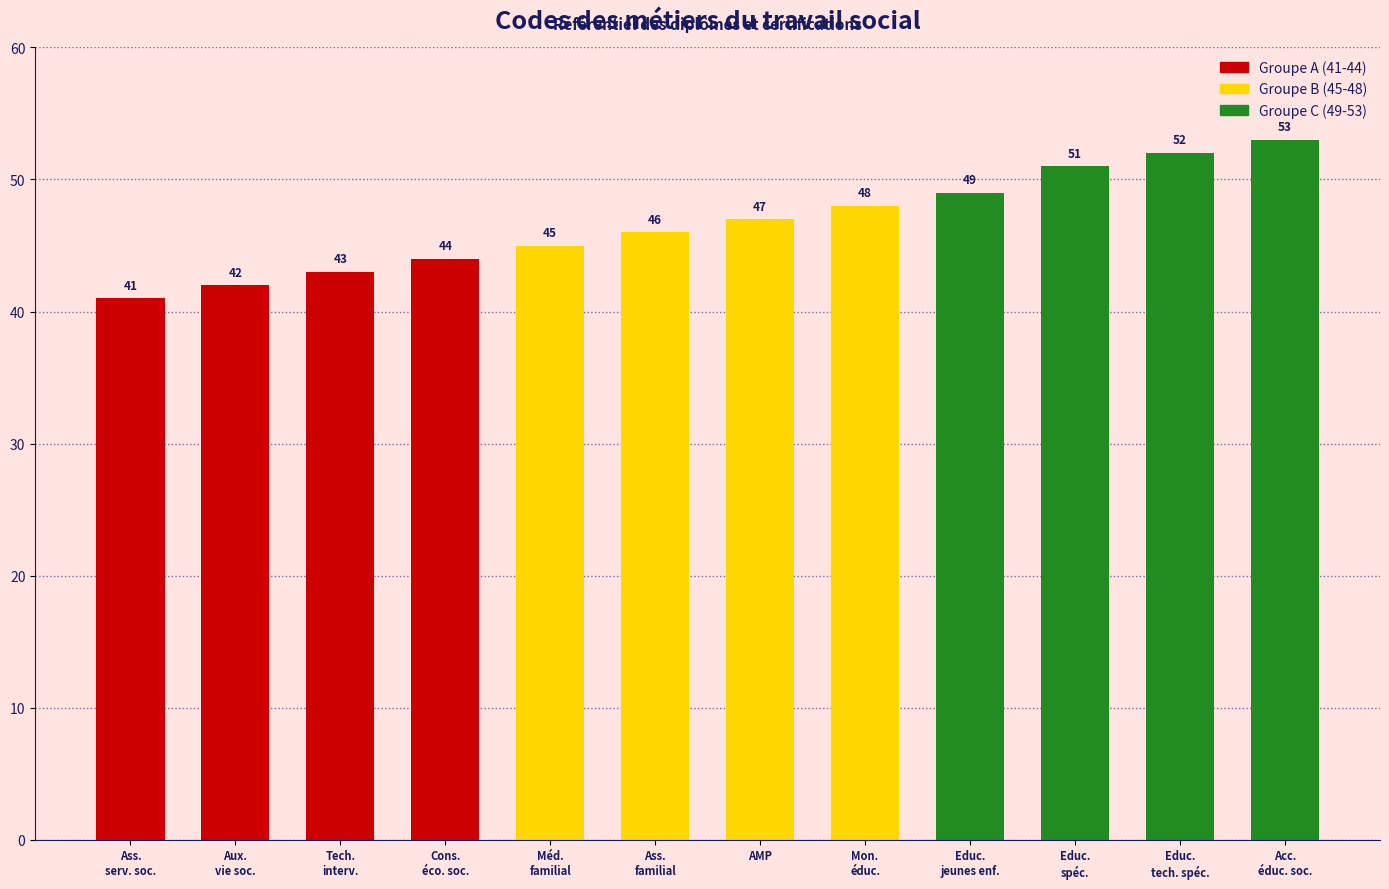

What is the label of the 11th bar from the right?

Auxiliaire de vie sociale